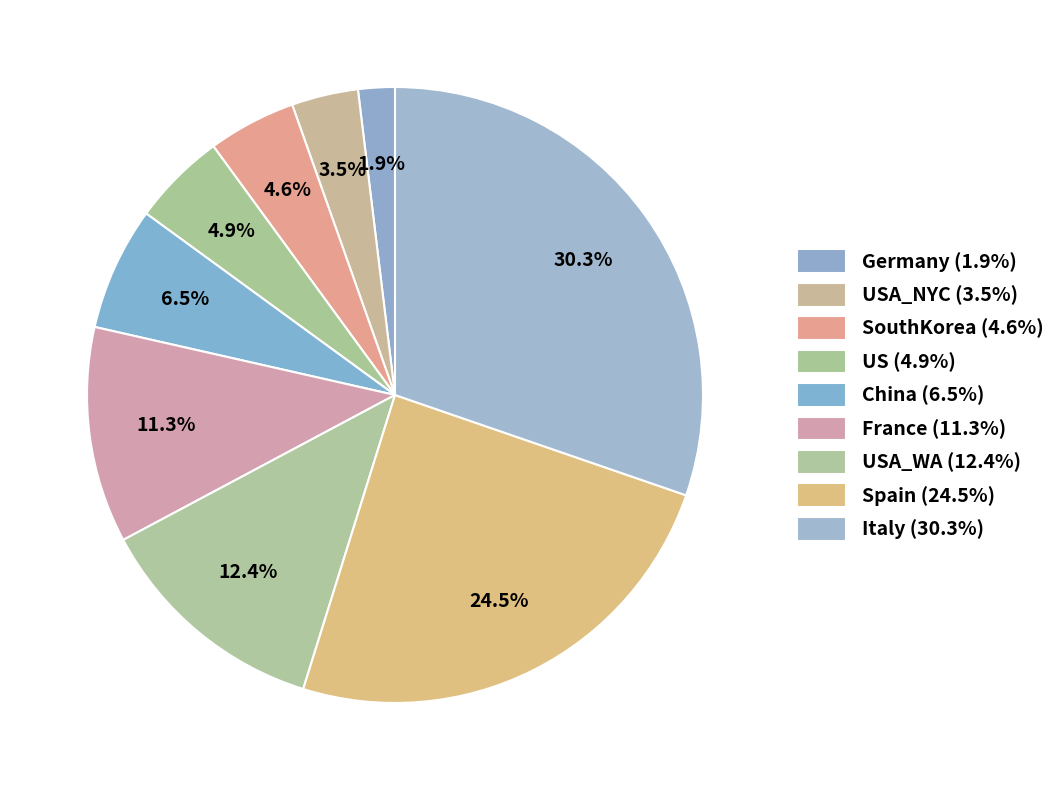

Count the number of slices in the pie.

9